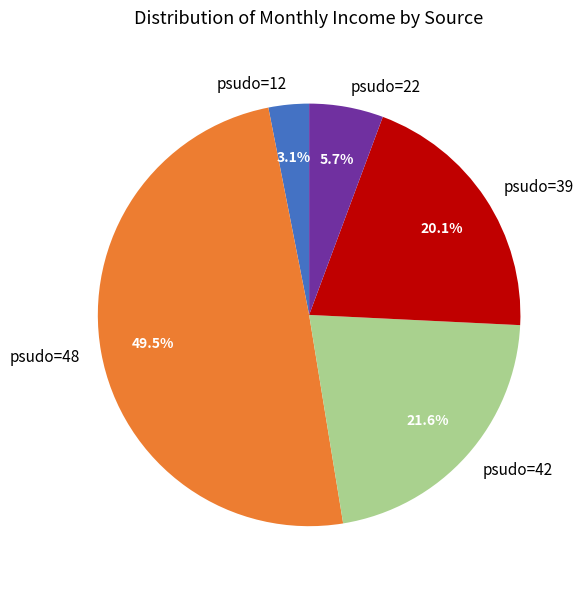

Does psudo=42 account for over 50% of the chart?

No